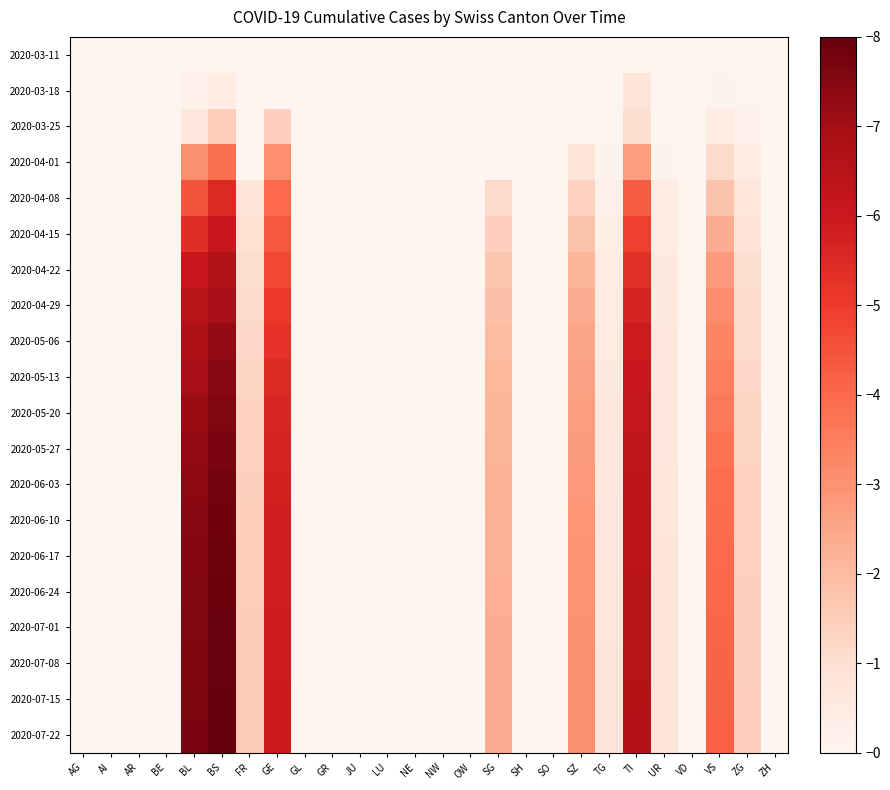

Reading right to left, transcribe all the data shown in this chart.

2020-03-11: ZH=0.0	ZG=0.0	VS=0.0	VD=0.0	UR=0.0	TI=0.0	TG=0.0	SZ=0.0	SO=0.0	SH=0.0	SG=0.0	OW=0.0	NW=0.0	NE=0.0	LU=0.0	JU=0.0	GR=0.0	GL=0.0	GE=0.0	FR=0.0	BS=0.0	BL=0.0	BE=0.0	AR=0.0	AI=0.0	AG=0.0
2020-03-18: ZH=0.0	ZG=0.1	VS=0.1	VD=0.0	UR=0.0	TI=0.7	TG=0.0	SZ=0.0	SO=0.0	SH=0.0	SG=0.0	OW=0.0	NW=0.0	NE=0.0	LU=0.0	JU=0.0	GR=0.0	GL=0.0	GE=0.0	FR=0.0	BS=0.4	BL=0.2	BE=0.0	AR=0.0	AI=0.0	AG=0.0
2020-03-25: ZH=0.0	ZG=0.2	VS=0.4	VD=0.0	UR=0.0	TI=1.0	TG=0.0	SZ=0.1	SO=0.0	SH=0.0	SG=0.0	OW=0.0	NW=0.0	NE=0.0	LU=0.0	JU=0.0	GR=0.0	GL=0.0	GE=1.4	FR=0.0	BS=1.5	BL=0.6	BE=0.0	AR=0.0	AI=0.0	AG=0.0
2020-04-01: ZH=0.0	ZG=0.5	VS=1.1	VD=0.0	UR=0.2	TI=2.7	TG=0.2	SZ=0.8	SO=0.0	SH=0.0	SG=0.0	OW=0.0	NW=0.0	NE=0.0	LU=0.0	JU=0.0	GR=0.0	GL=0.0	GE=3.1	FR=0.0	BS=3.8	BL=3.1	BE=0.0	AR=0.0	AI=0.0	AG=0.0
2020-04-08: ZH=0.0	ZG=0.7	VS=1.8	VD=0.0	UR=0.4	TI=4.3	TG=0.3	SZ=1.4	SO=0.0	SH=0.0	SG=1.2	OW=0.0	NW=0.0	NE=0.0	LU=0.0	JU=0.0	GR=0.0	GL=0.0	GE=4.0	FR=0.7	BS=5.5	BL=4.5	BE=0.0	AR=0.0	AI=0.0	AG=0.0
2020-04-15: ZH=0.0	ZG=0.9	VS=2.3	VD=0.0	UR=0.5	TI=4.9	TG=0.3	SZ=1.8	SO=0.0	SH=0.0	SG=1.4	OW=0.0	NW=0.0	NE=0.0	LU=0.0	JU=0.0	GR=0.0	GL=0.0	GE=4.4	FR=0.9	BS=6.1	BL=5.4	BE=0.0	AR=0.0	AI=0.0	AG=0.0
2020-04-22: ZH=0.0	ZG=1.0	VS=2.8	VD=0.0	UR=0.6	TI=5.3	TG=0.4	SZ=2.1	SO=0.0	SH=0.0	SG=1.7	OW=0.0	NW=0.0	NE=0.0	LU=0.0	JU=0.0	GR=0.0	GL=0.0	GE=4.7	FR=1.1	BS=6.6	BL=6.1	BE=0.0	AR=0.0	AI=0.0	AG=0.0
2020-04-29: ZH=0.0	ZG=1.1	VS=3.1	VD=0.0	UR=0.6	TI=5.7	TG=0.5	SZ=2.3	SO=0.0	SH=0.0	SG=1.9	OW=0.0	NW=0.0	NE=0.0	LU=0.0	JU=0.0	GR=0.0	GL=0.0	GE=5.1	FR=1.2	BS=7.0	BL=6.5	BE=0.0	AR=0.0	AI=0.0	AG=0.0
2020-05-06: ZH=0.0	ZG=1.2	VS=3.3	VD=0.0	UR=0.6	TI=5.9	TG=0.5	SZ=2.5	SO=0.0	SH=0.0	SG=2.0	OW=0.0	NW=0.0	NE=0.0	LU=0.0	JU=0.0	GR=0.0	GL=0.0	GE=5.3	FR=1.2	BS=7.2	BL=6.8	BE=0.0	AR=0.0	AI=0.0	AG=0.0
2020-05-13: ZH=0.0	ZG=1.2	VS=3.5	VD=0.0	UR=0.7	TI=6.0	TG=0.6	SZ=2.6	SO=0.0	SH=0.0	SG=2.1	OW=0.0	NW=0.0	NE=0.0	LU=0.0	JU=0.0	GR=0.0	GL=0.0	GE=5.5	FR=1.3	BS=7.4	BL=7.0	BE=0.0	AR=0.0	AI=0.0	AG=0.0
2020-05-20: ZH=0.0	ZG=1.3	VS=3.7	VD=0.0	UR=0.7	TI=6.2	TG=0.6	SZ=2.7	SO=0.0	SH=0.0	SG=2.1	OW=0.0	NW=0.0	NE=0.0	LU=0.0	JU=0.0	GR=0.0	GL=0.0	GE=5.6	FR=1.4	BS=7.6	BL=7.2	BE=0.0	AR=0.0	AI=0.0	AG=0.0
2020-05-27: ZH=0.0	ZG=1.3	VS=3.8	VD=0.0	UR=0.7	TI=6.3	TG=0.6	SZ=2.8	SO=0.0	SH=0.0	SG=2.2	OW=0.0	NW=0.0	NE=0.0	LU=0.0	JU=0.0	GR=0.0	GL=0.0	GE=5.7	FR=1.4	BS=7.7	BL=7.3	BE=0.0	AR=0.0	AI=0.0	AG=0.0
2020-06-03: ZH=0.0	ZG=1.4	VS=3.9	VD=0.0	UR=0.7	TI=6.3	TG=0.7	SZ=2.8	SO=0.0	SH=0.0	SG=2.2	OW=0.0	NW=0.0	NE=0.0	LU=0.0	JU=0.0	GR=0.0	GL=0.0	GE=5.7	FR=1.4	BS=7.8	BL=7.4	BE=0.0	AR=0.0	AI=0.0	AG=0.0
2020-06-10: ZH=0.0	ZG=1.4	VS=3.9	VD=0.0	UR=0.7	TI=6.4	TG=0.7	SZ=2.9	SO=0.0	SH=0.0	SG=2.3	OW=0.0	NW=0.0	NE=0.0	LU=0.0	JU=0.0	GR=0.0	GL=0.0	GE=5.8	FR=1.5	BS=7.8	BL=7.4	BE=0.0	AR=0.0	AI=0.0	AG=0.0
2020-06-17: ZH=0.0	ZG=1.4	VS=4.0	VD=0.0	UR=0.7	TI=6.4	TG=0.7	SZ=2.9	SO=0.0	SH=0.0	SG=2.3	OW=0.0	NW=0.0	NE=0.0	LU=0.0	JU=0.0	GR=0.0	GL=0.0	GE=5.8	FR=1.5	BS=7.9	BL=7.5	BE=0.0	AR=0.0	AI=0.0	AG=0.0
2020-06-24: ZH=0.0	ZG=1.4	VS=4.0	VD=0.0	UR=0.7	TI=6.5	TG=0.7	SZ=3.0	SO=0.0	SH=0.0	SG=2.3	OW=0.0	NW=0.0	NE=0.0	LU=0.0	JU=0.0	GR=0.0	GL=0.0	GE=5.9	FR=1.5	BS=7.9	BL=7.5	BE=0.0	AR=0.0	AI=0.0	AG=0.0
2020-07-01: ZH=0.0	ZG=1.4	VS=4.1	VD=0.0	UR=0.7	TI=6.5	TG=0.7	SZ=3.0	SO=0.0	SH=0.0	SG=2.3	OW=0.0	NW=0.0	NE=0.0	LU=0.0	JU=0.0	GR=0.0	GL=0.0	GE=5.9	FR=1.5	BS=7.9	BL=7.6	BE=0.0	AR=0.0	AI=0.0	AG=0.0
2020-07-08: ZH=0.0	ZG=1.4	VS=4.1	VD=0.0	UR=0.7	TI=6.5	TG=0.7	SZ=3.0	SO=0.0	SH=0.0	SG=2.3	OW=0.0	NW=0.0	NE=0.0	LU=0.0	JU=0.0	GR=0.0	GL=0.0	GE=5.9	FR=1.6	BS=8.0	BL=7.6	BE=0.0	AR=0.0	AI=0.0	AG=0.0
2020-07-15: ZH=0.0	ZG=1.4	VS=4.1	VD=0.0	UR=0.7	TI=6.6	TG=0.7	SZ=3.0	SO=0.0	SH=0.0	SG=2.3	OW=0.0	NW=0.0	NE=0.0	LU=0.0	JU=0.0	GR=0.0	GL=0.0	GE=5.9	FR=1.6	BS=8.0	BL=7.6	BE=0.0	AR=0.0	AI=0.0	AG=0.0
2020-07-22: ZH=0.0	ZG=1.4	VS=4.2	VD=0.0	UR=0.7	TI=6.6	TG=0.7	SZ=3.1	SO=0.0	SH=0.0	SG=2.4	OW=0.0	NW=0.0	NE=0.0	LU=0.0	JU=0.0	GR=0.0	GL=0.0	GE=6.0	FR=1.6	BS=8.0	BL=7.7	BE=0.0	AR=0.0	AI=0.0	AG=0.0